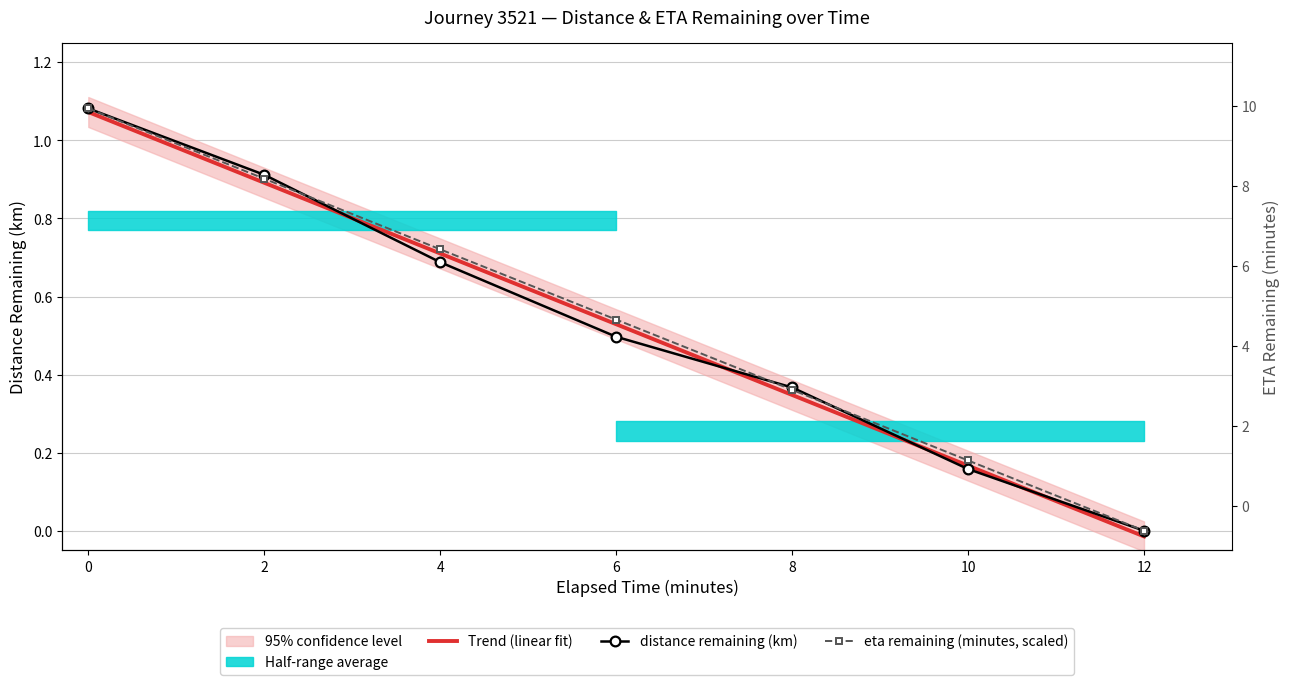

The eta remaining (minutes, scaled) series shows 0.6 at 12. True or false?

False